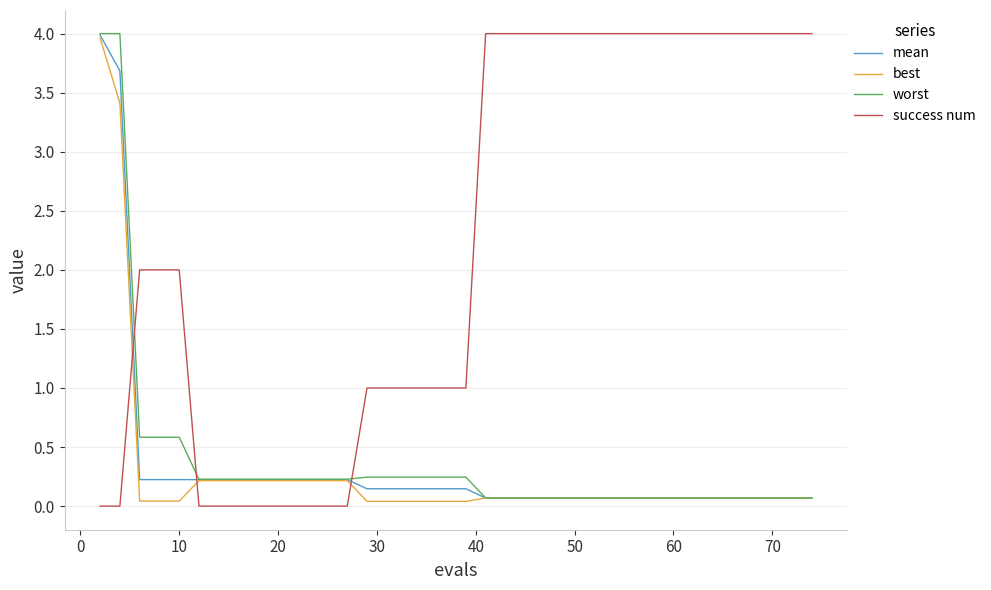

Does the chart have visible grid lines?

Yes